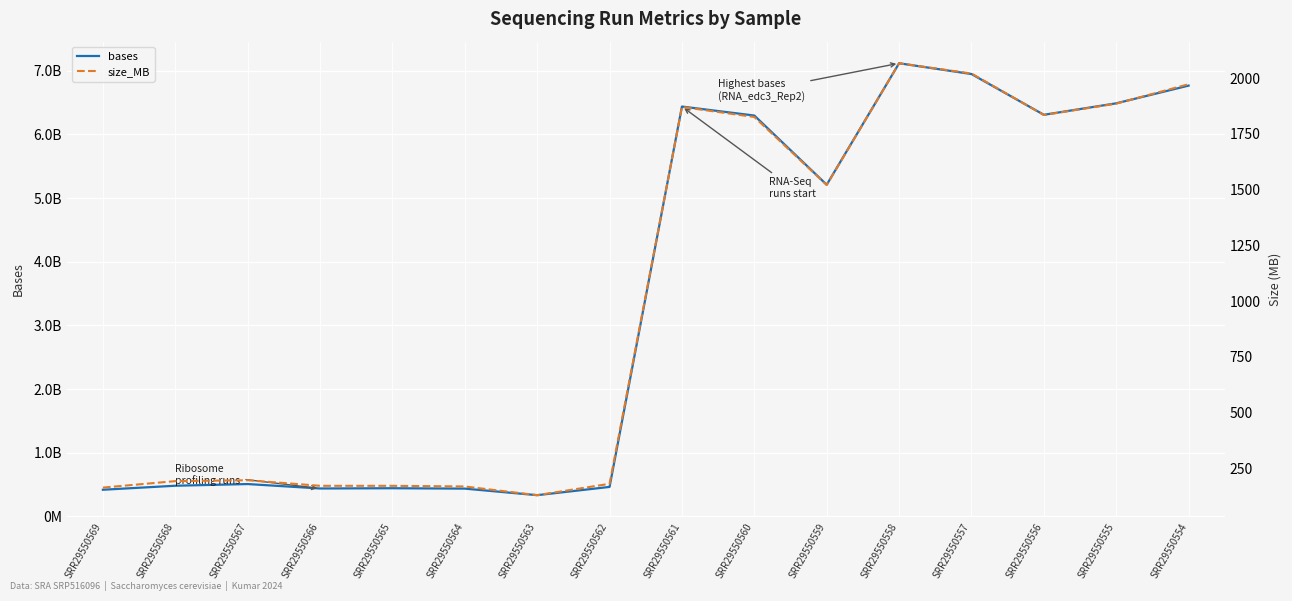

The size_MB series shows 197 at SRR29550567. True or false?

True